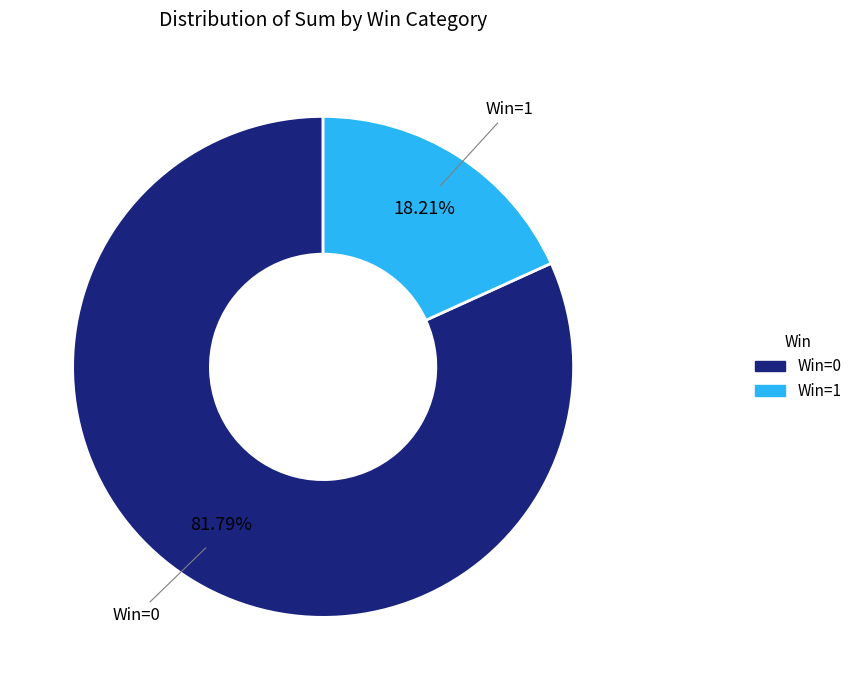

Which has a higher value, Win=1 or Win=0?

Win=0